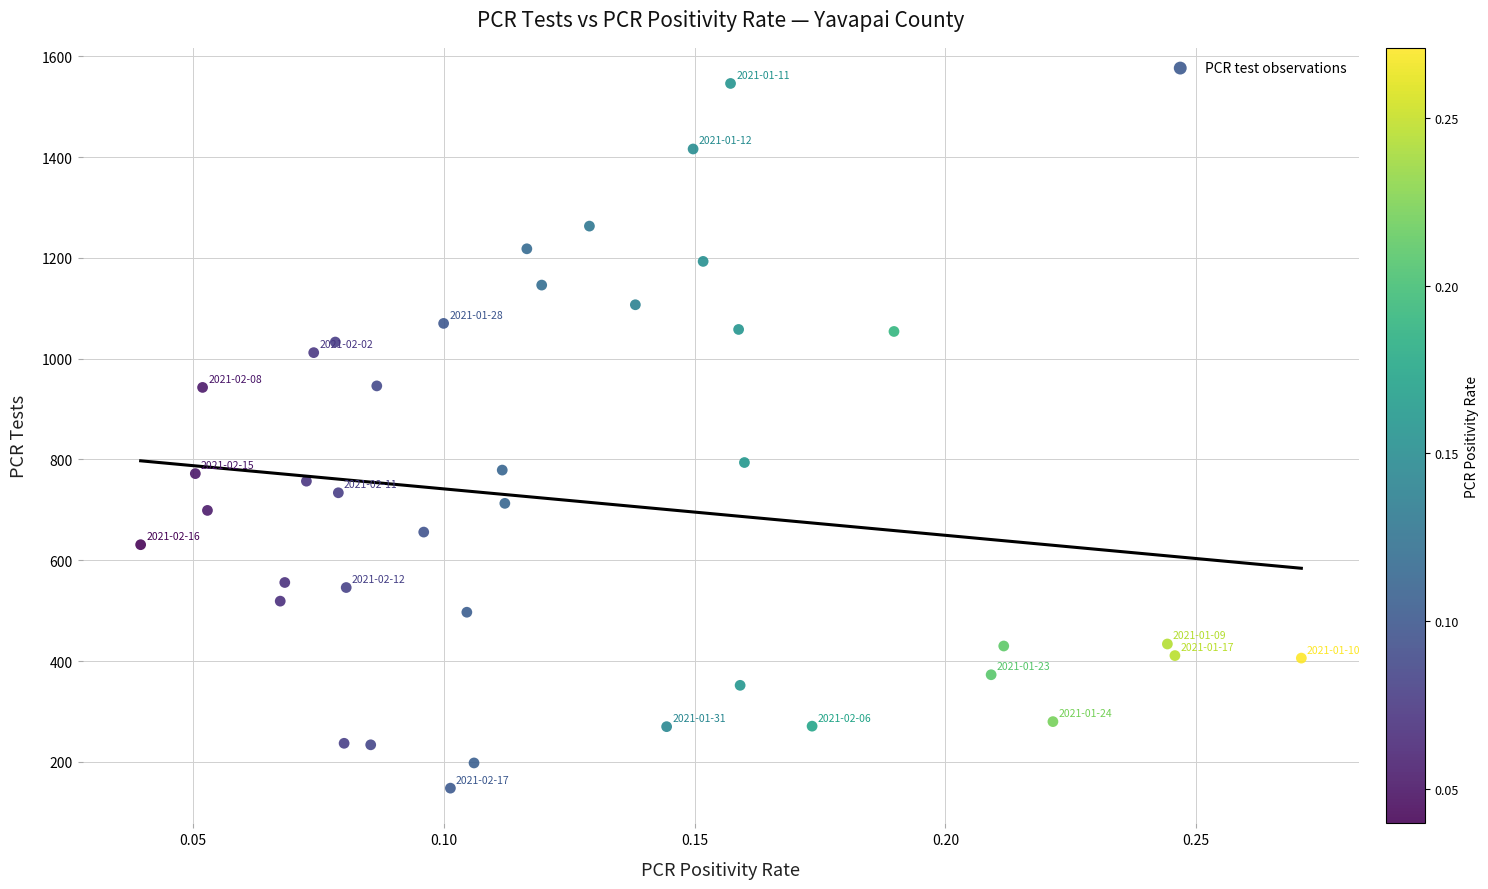

What is the range of Y values (max minus min)?

1398